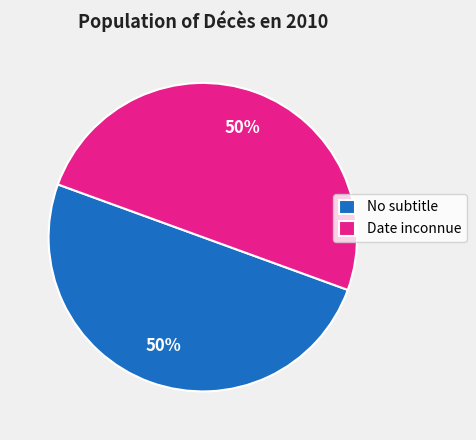

Approximately how many times larger is the value at Date inconnue compared to No subtitle?

1.0